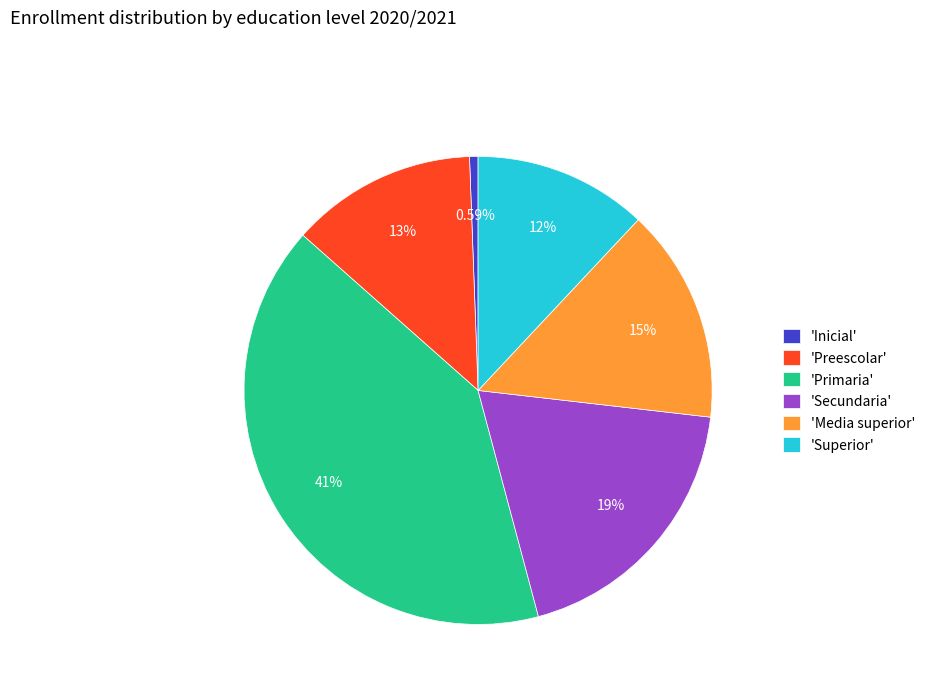

Combined, do 'Media superior' and 'Secundaria' account for over 50%?

No